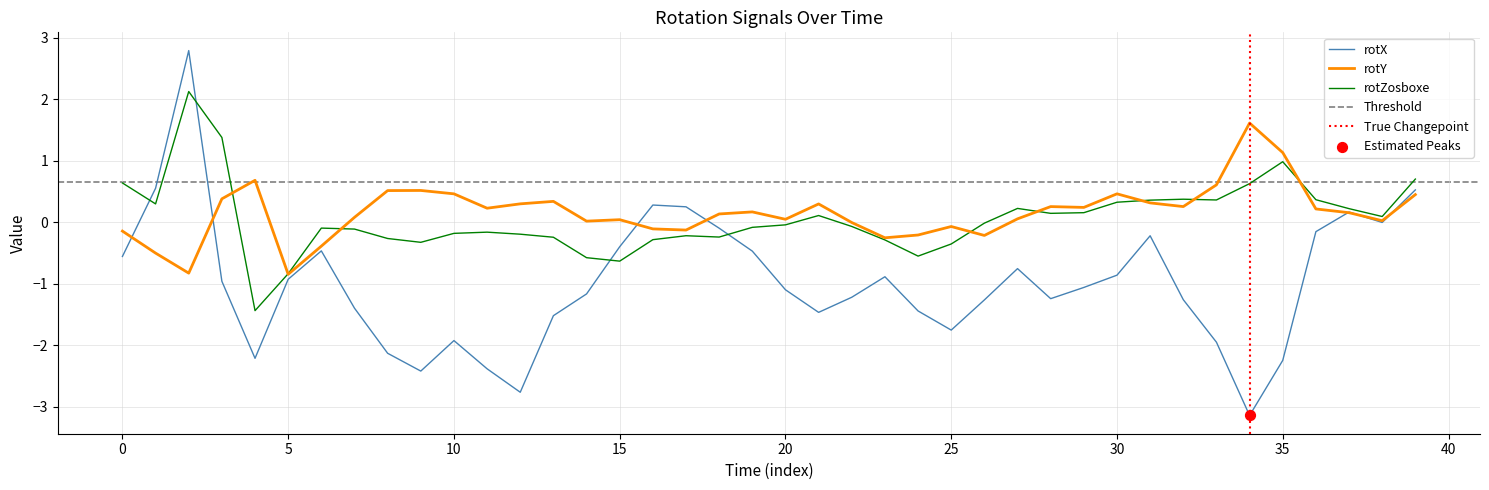

What are all the series names shown in the legend?

rotX, rotY, rotZosboxe